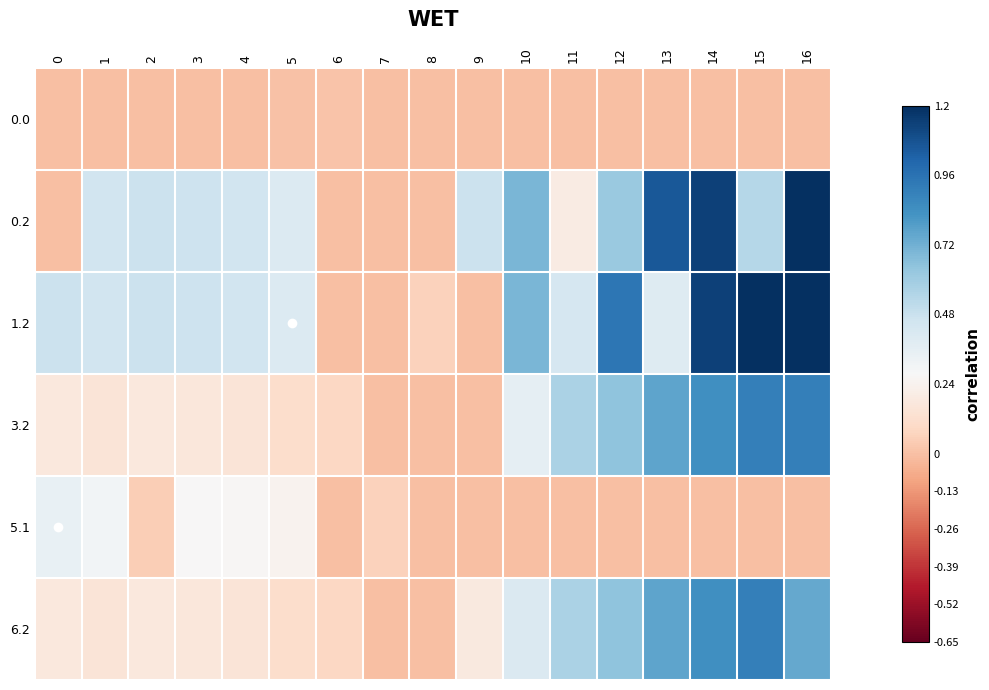

What is the spread (max minus min) of values at 10?

0.7